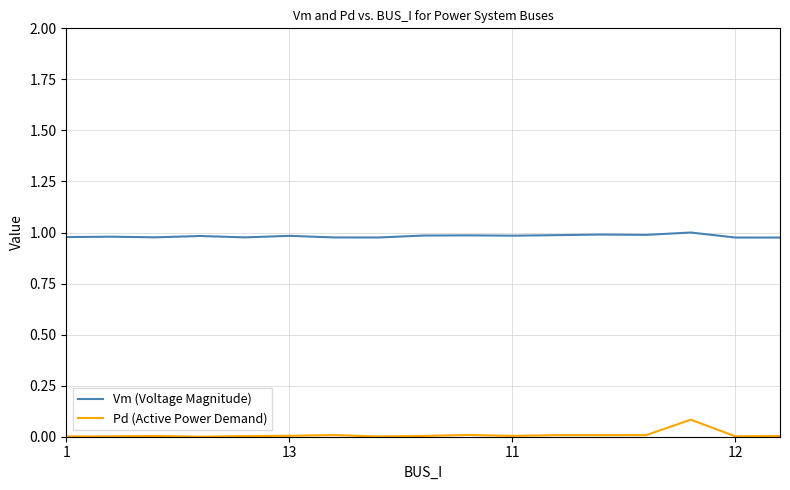

List the series in order of their peak value, highest first.

Vm (Voltage Magnitude), Pd (Active Power Demand)